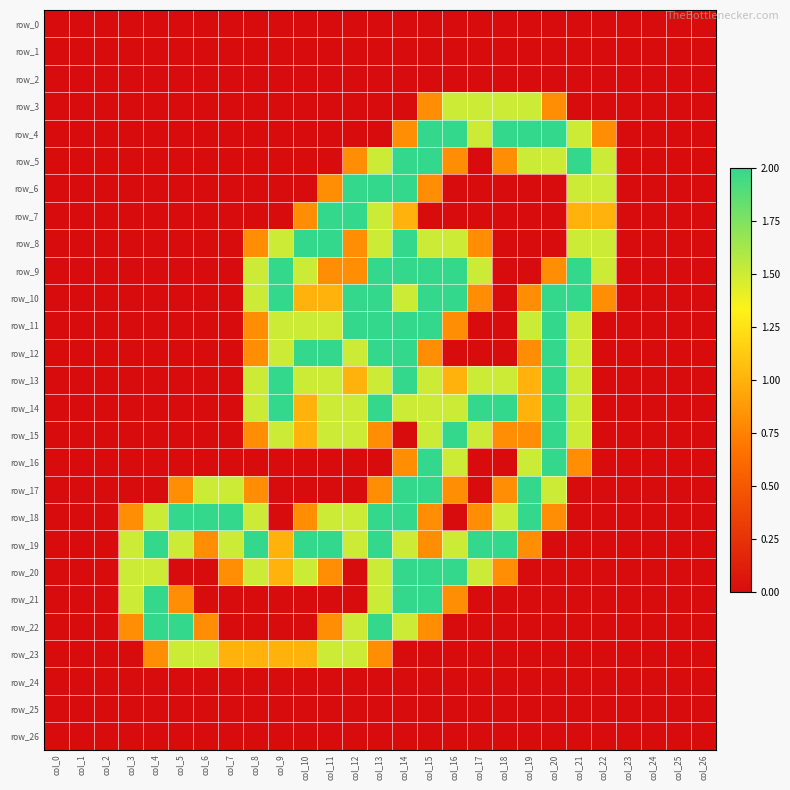

What is the sum of the row_15 values at col_18 and col_7?

0.8